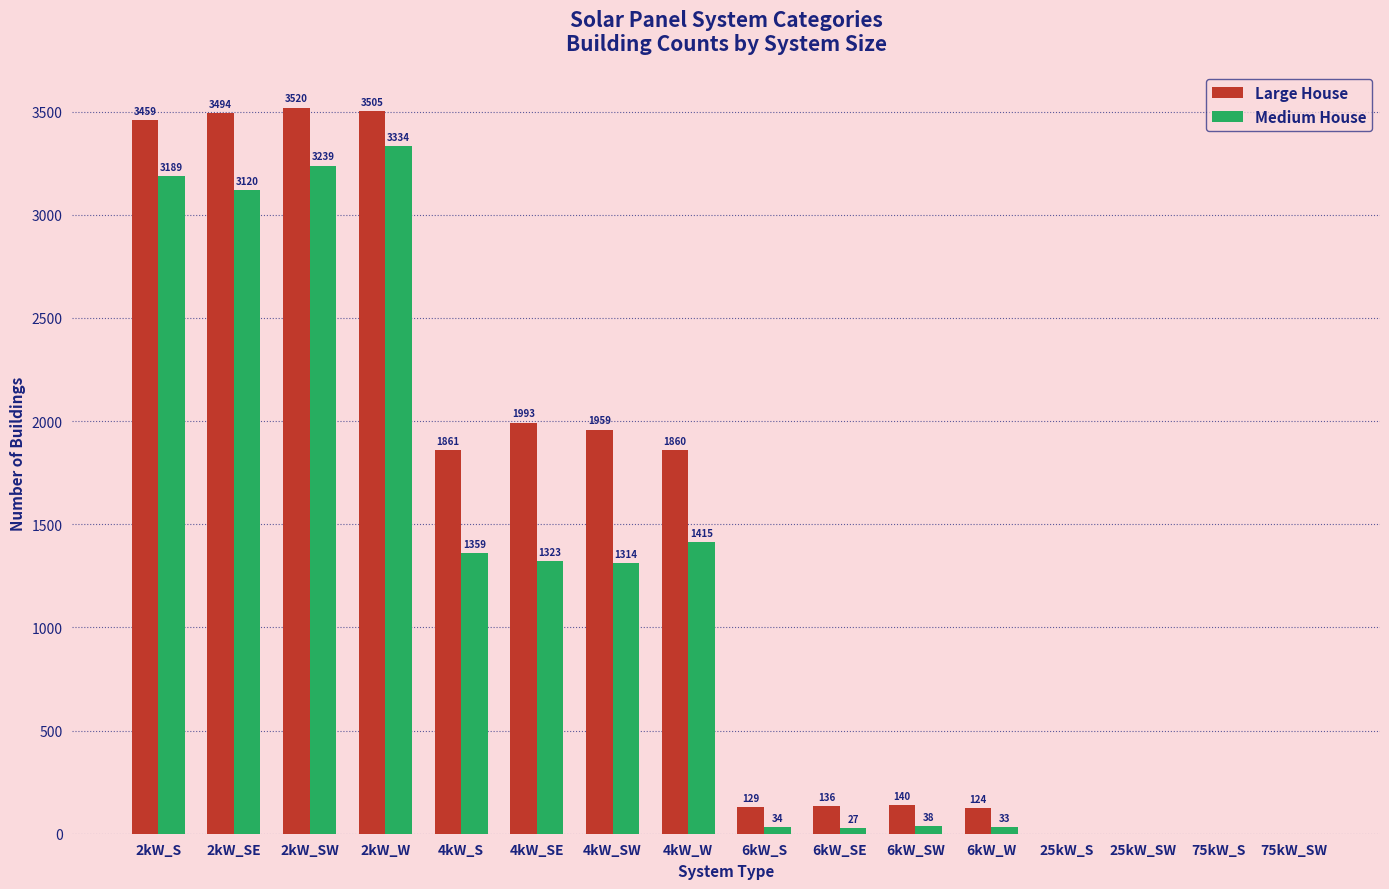

Which label corresponds to the largest value in the chart?

2kW_SW